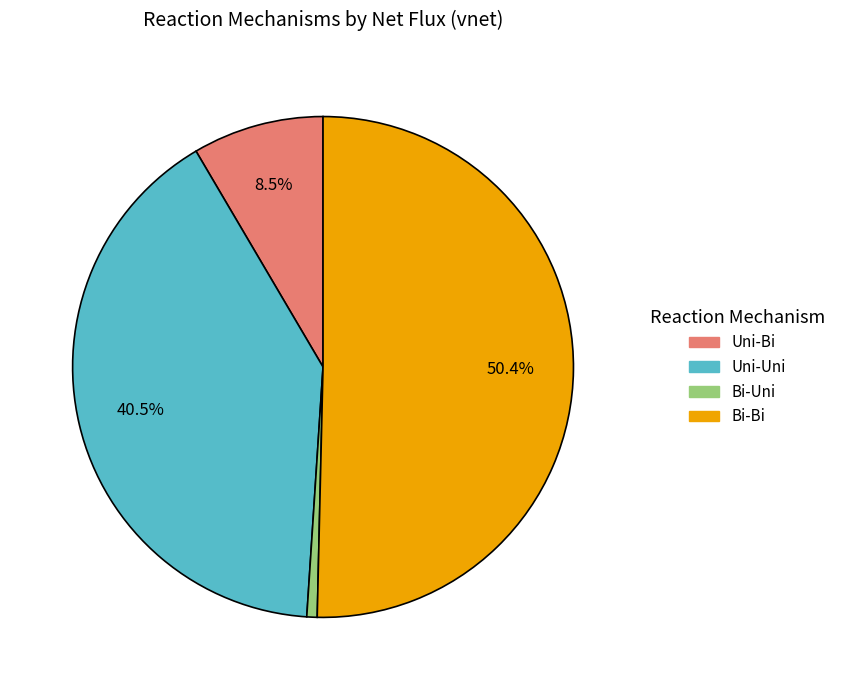

Which category has the smallest portion of the pie?

Bi-Uni